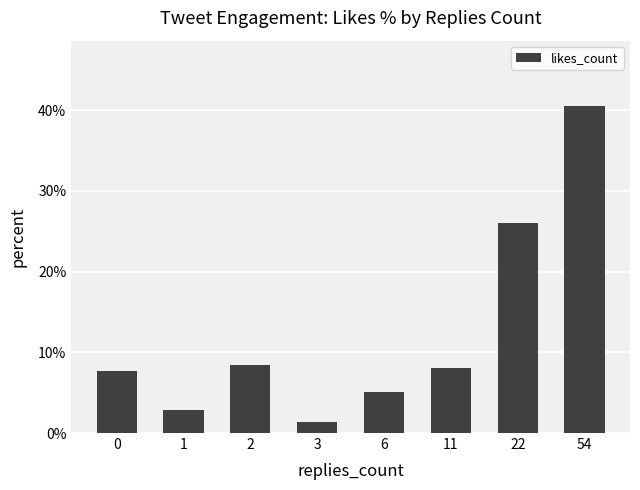

What is the smallest value displayed?

1.4